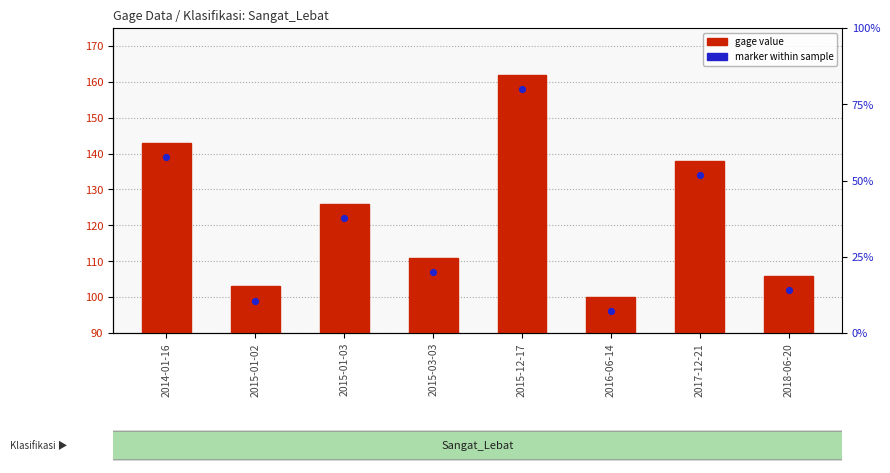

At how many categories does at least one series exceed 115?

4